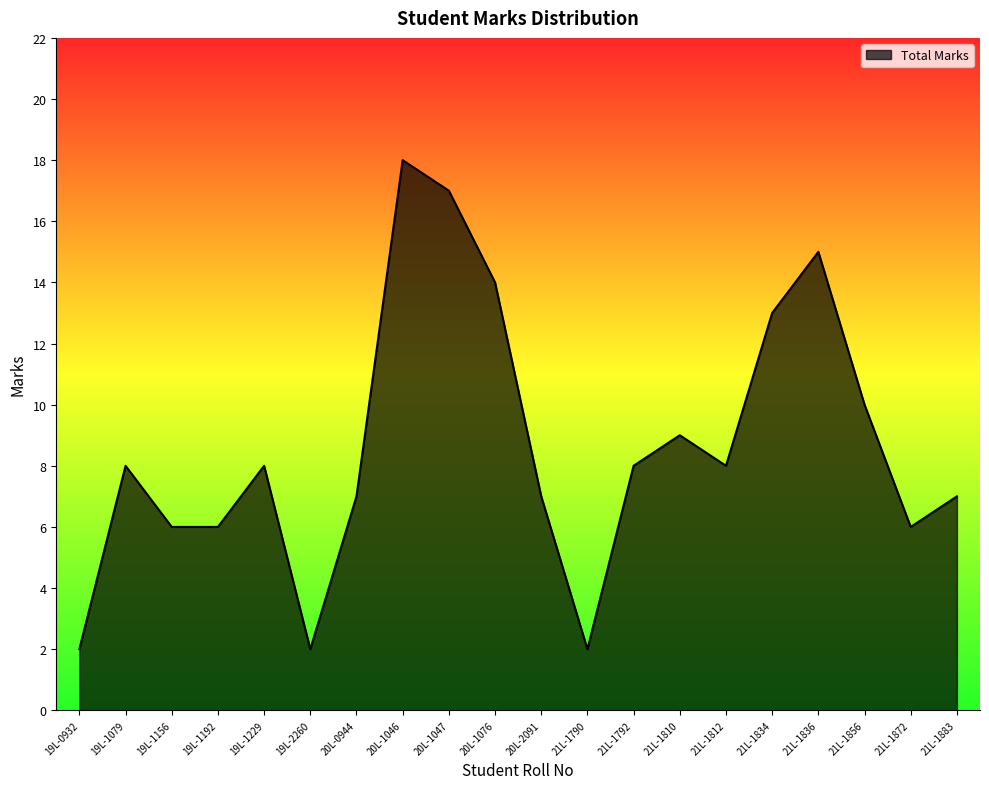

What is the difference between the maximum and minimum values?

16